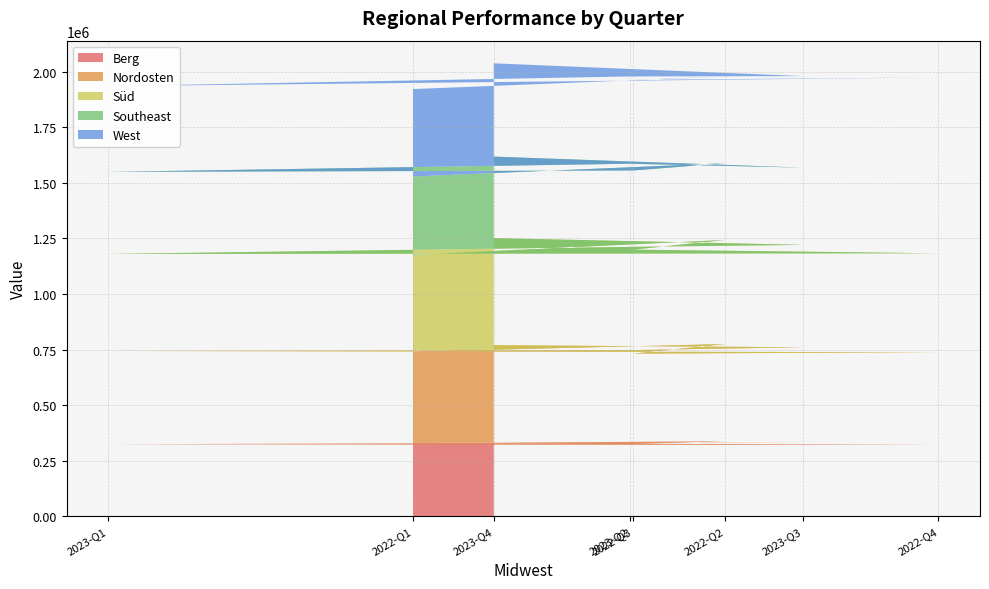

Reading left to right, extract all data points from this chart.

Berg: 330807	337223	327329	321972	325238	329785	330696	331758
Nordosten: 410160	438262	404952	416684	418977	418131	430140	438369
Süd: 435390	467952	467414	444673	436227	464242	460351	481510
Southeast: 352238	344946	355870	375961	368961	373834	347187	366321
West: 392986	389381	407447	414736	385445	392426	411466	419433